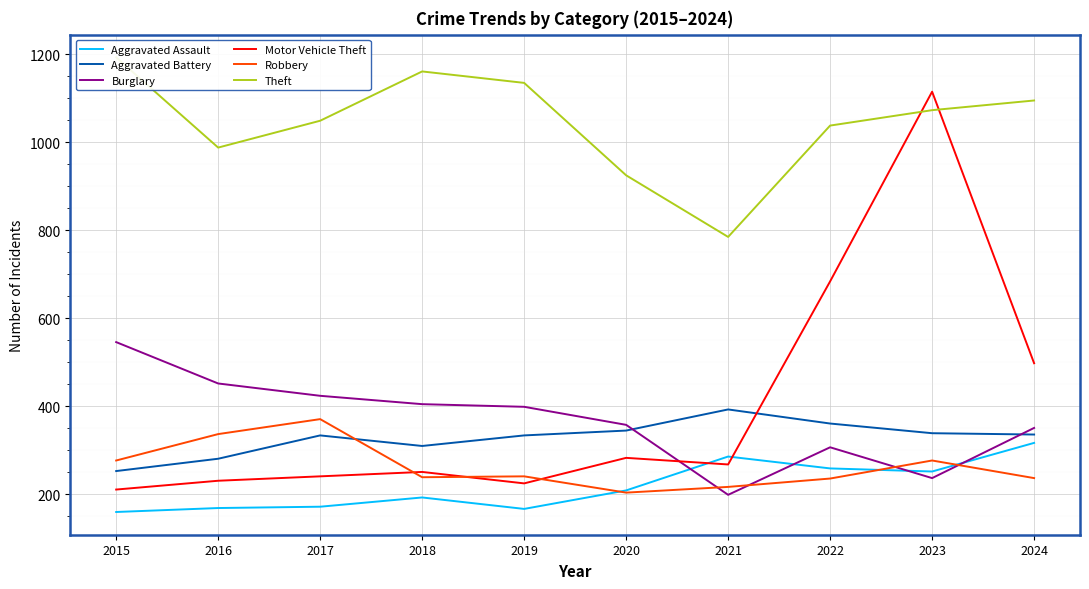

Reading right to left, list all the values displayed in this chart.

Aggravated Assault: 2024=317	2023=252	2022=259	2021=286	2020=209	2019=167	2018=193	2017=172	2016=169	2015=160
Aggravated Battery: 2024=336	2023=339	2022=361	2021=393	2020=345	2019=334	2018=310	2017=334	2016=281	2015=253
Burglary: 2024=351	2023=237	2022=307	2021=199	2020=358	2019=399	2018=405	2017=424	2016=452	2015=546
Motor Vehicle Theft: 2024=498	2023=1115	2022=684	2021=268	2020=283	2019=225	2018=251	2017=241	2016=231	2015=211
Robbery: 2024=237	2023=277	2022=236	2021=217	2020=204	2019=241	2018=239	2017=371	2016=337	2015=277
Theft: 2024=1095	2023=1073	2022=1038	2021=785	2020=925	2019=1135	2018=1161	2017=1049	2016=988	2015=1193